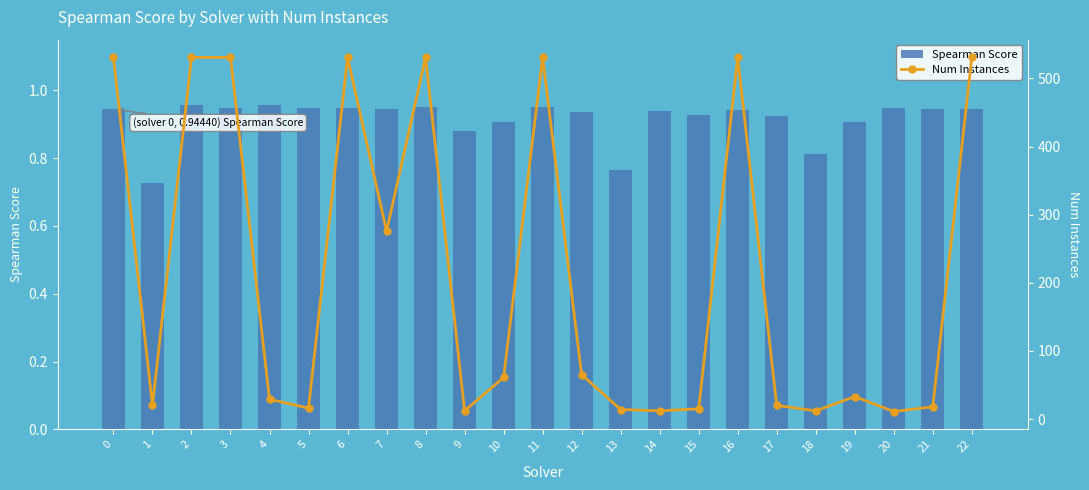

True or false: Num Instances has a value of 30.0 at 21.

False